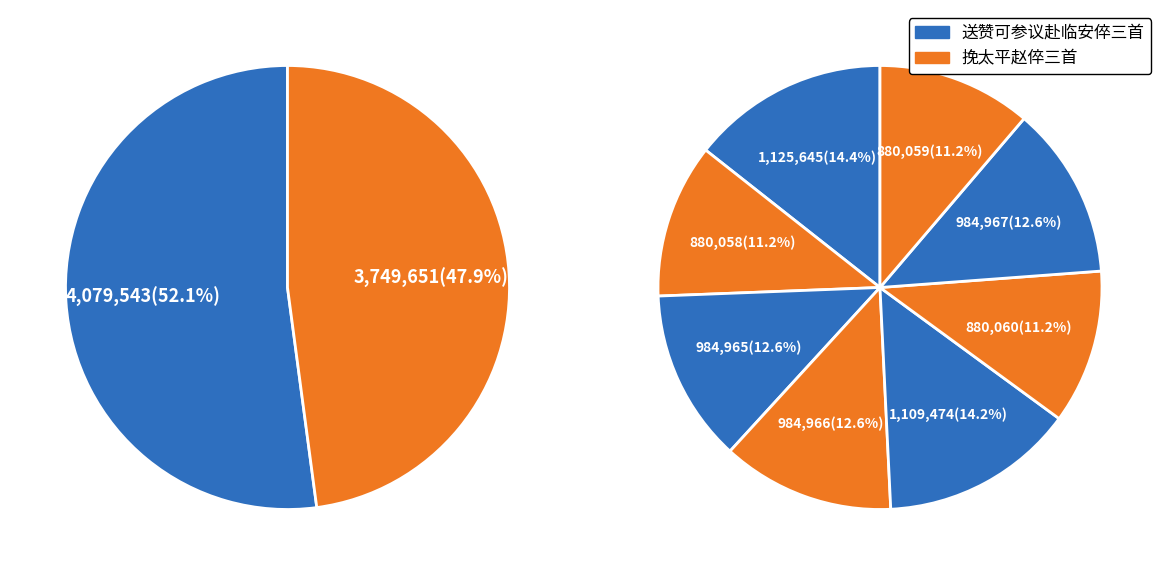

Do 挽太平赵倅三首 其一 and 送赞可参议赴临安倅三首 其一 together represent more than half of the pie?

No